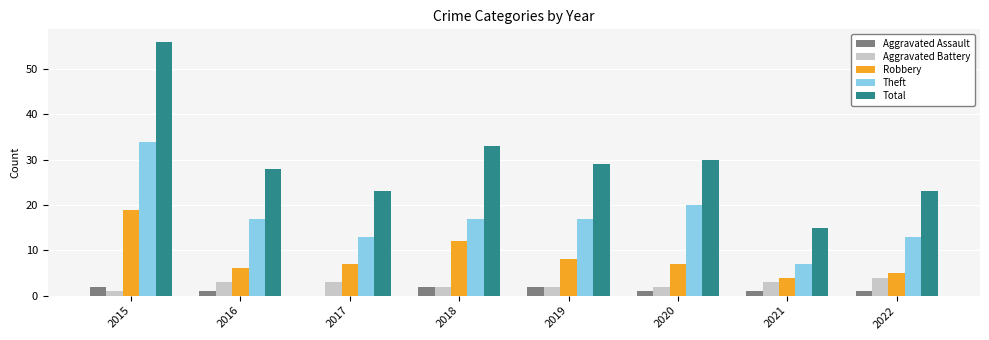

Is it true that Theft equals 4 at 2019?

False